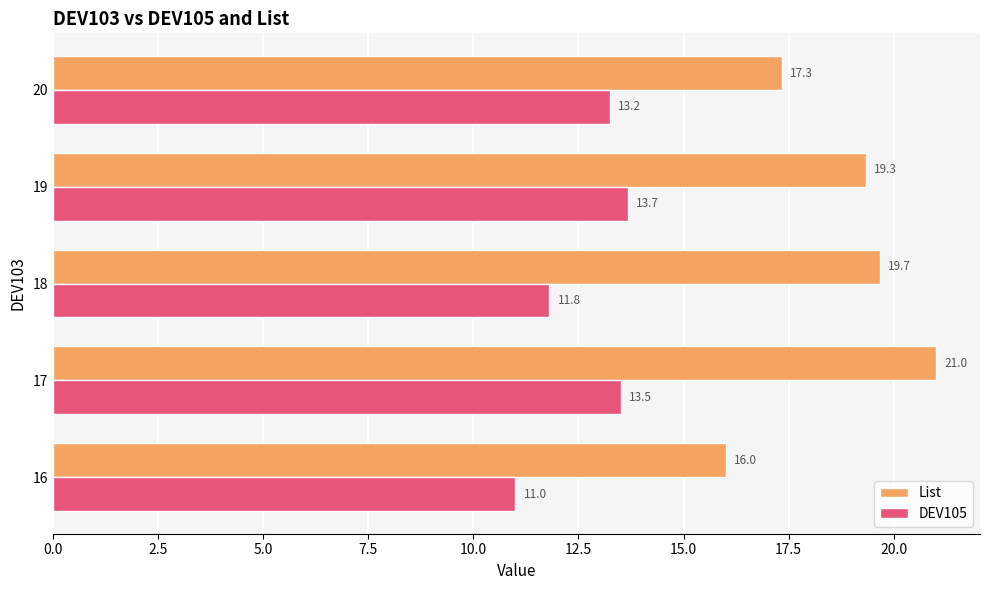

What is the difference between the maximum and minimum values in the DEV105 series?

2.7